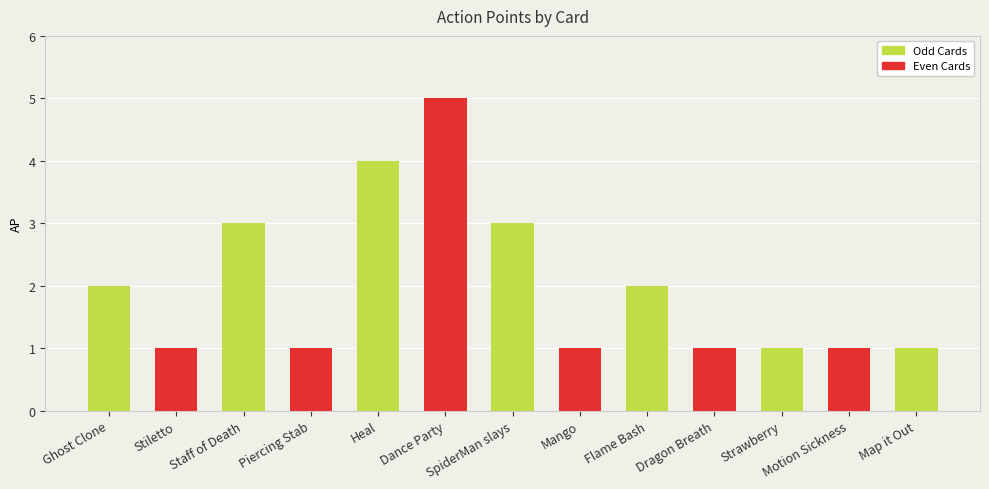

What is the sum of the values at Dance Party and Piercing Stab?

6